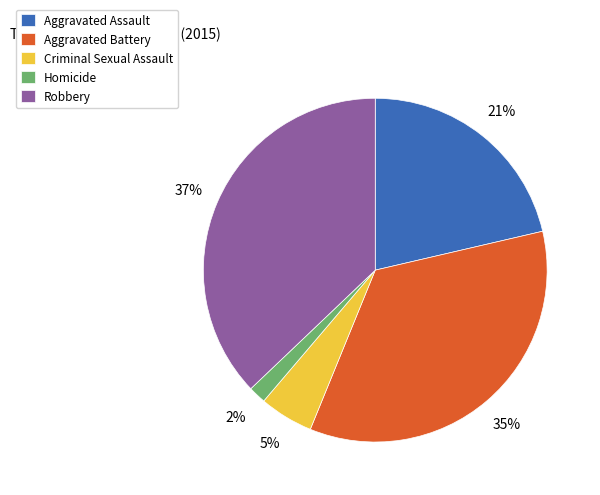

Rank the categories by value from lowest to highest.

Homicide, Criminal Sexual Assault, Aggravated Assault, Aggravated Battery, Robbery